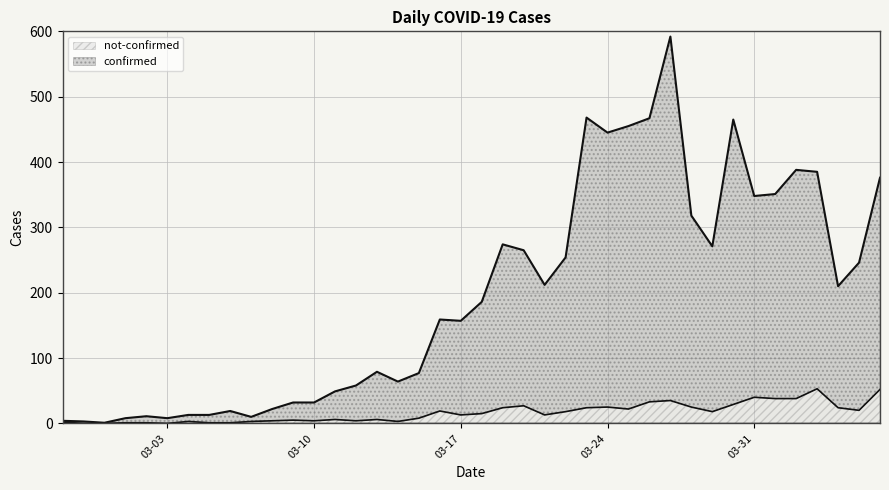

At which label does not-confirmed reach its peak?

2020-04-03